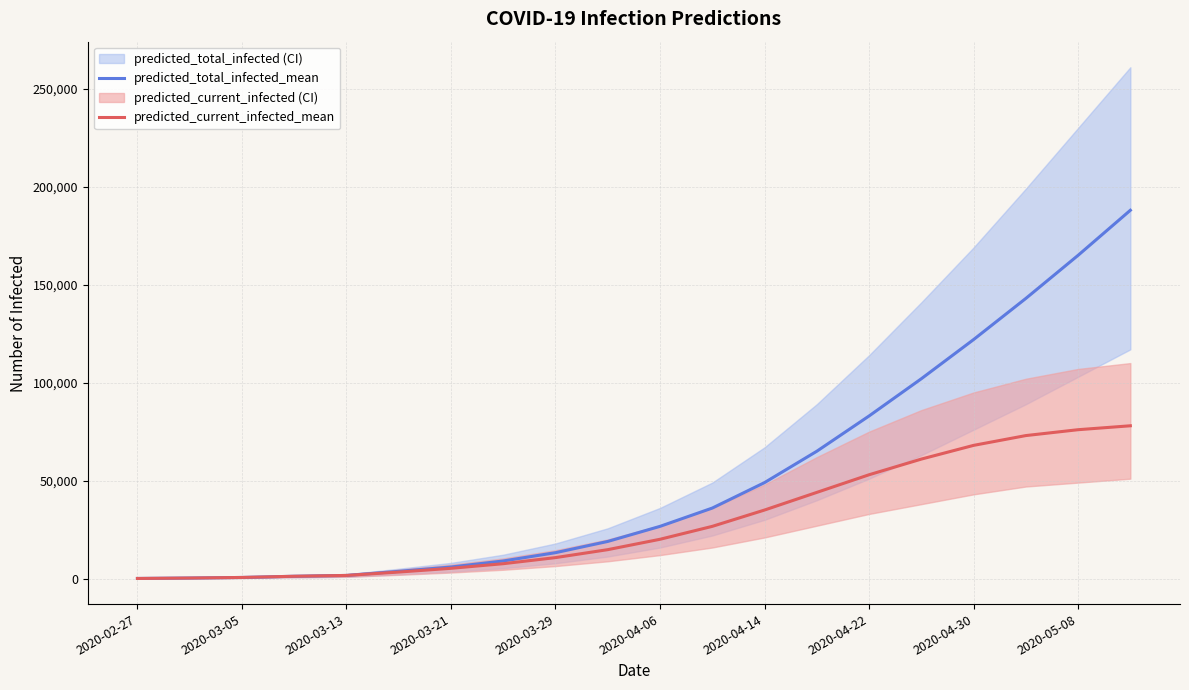

What is the difference between the predicted_total_infected_mean values at 2020-04-22 and 2020-02-27?

82926